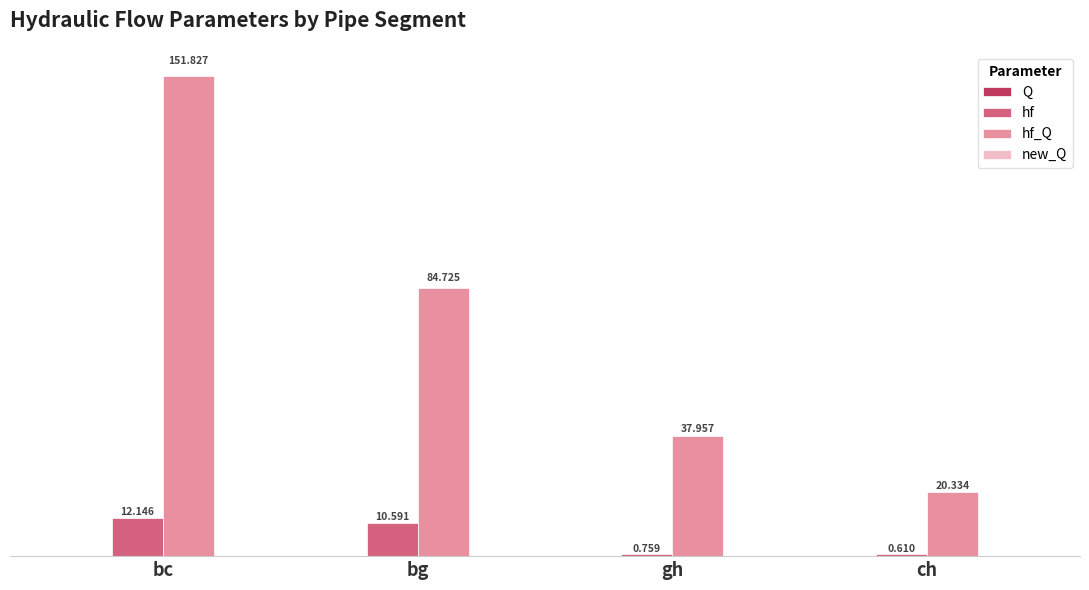

At which category does the chart reach its peak across all series?

bc